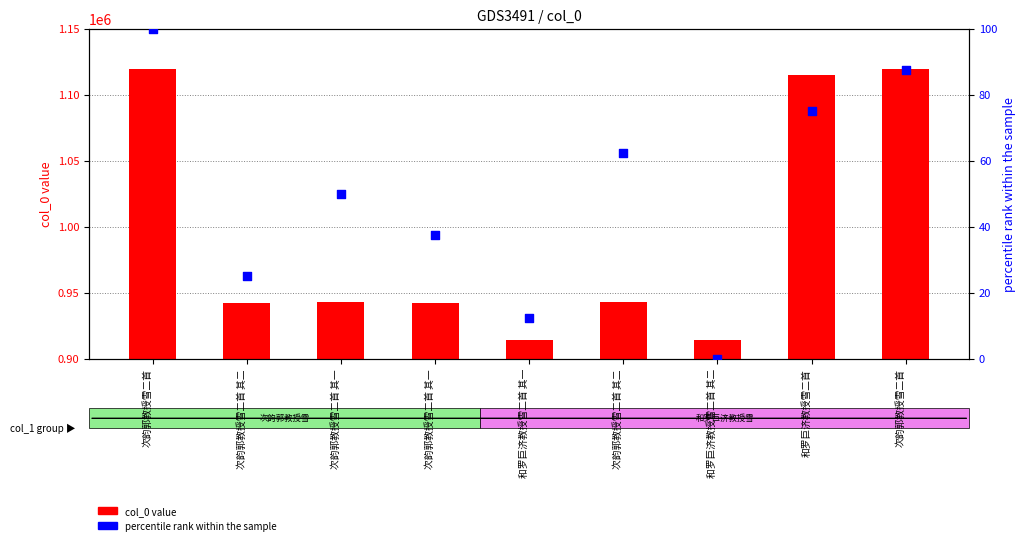

Is the value of col_0 value at 次韵郭教授雪二首 greater than the value of percentile rank at 和罗巨济教授雪二首 其二?

Yes